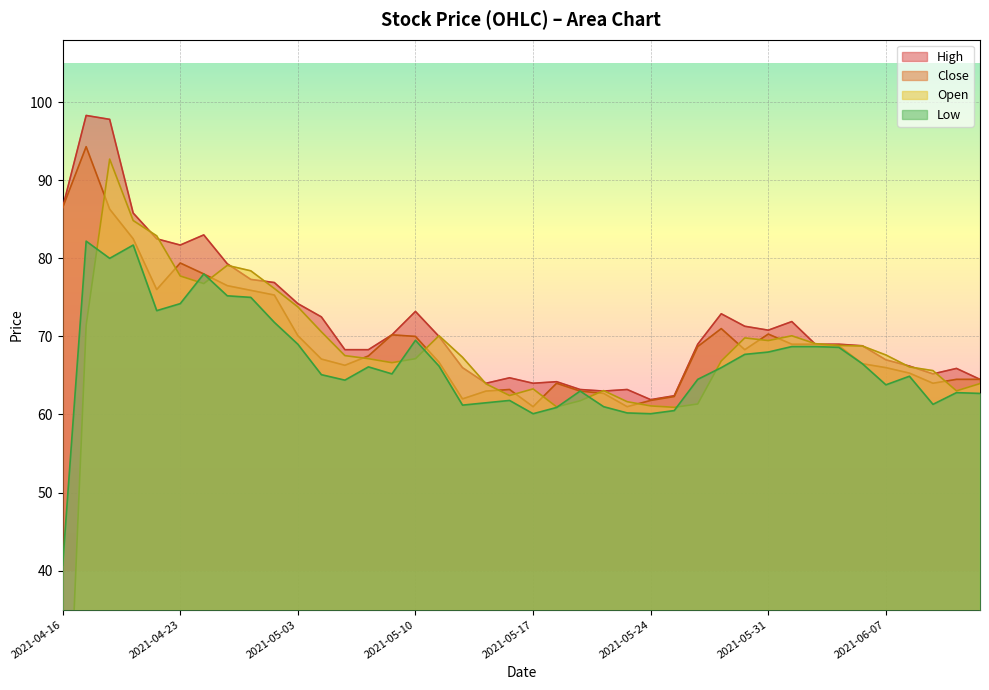

Rank the series by their average value, from highest to lowest.

High, Close, Open, Low